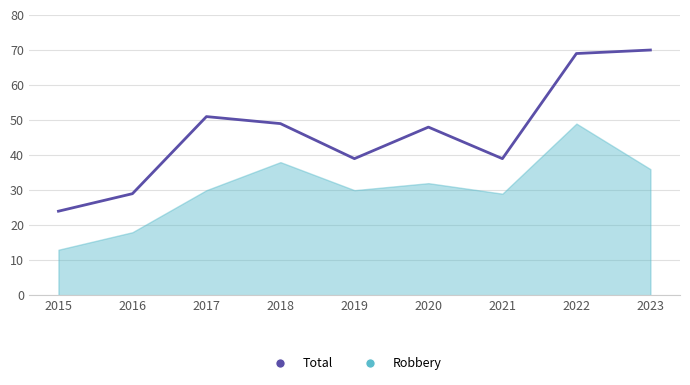

Does the chart have visible grid lines?

Yes